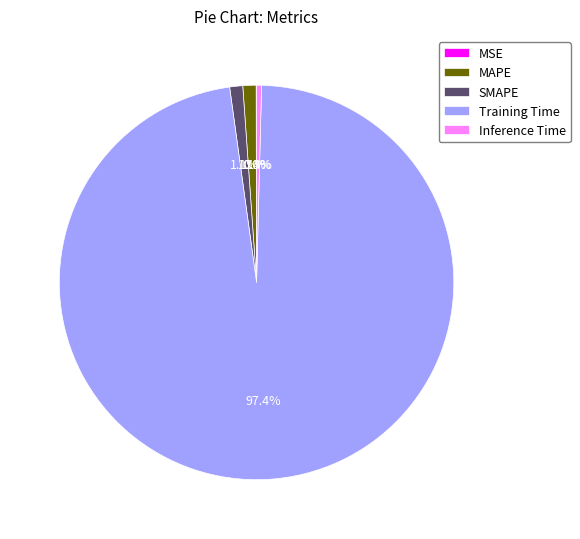

True or false: SMAPE accounts for 1% of the total.

True